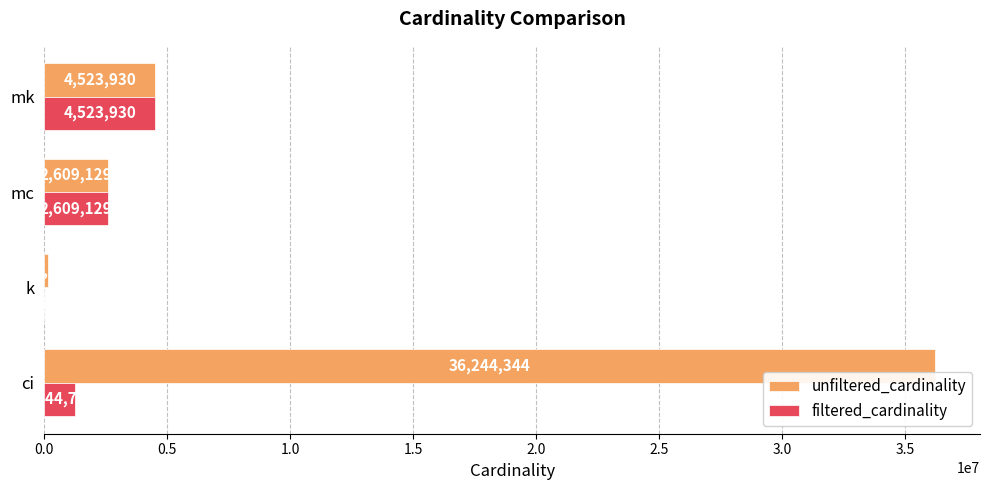

Which series changed the most between k and mk?

filtered_cardinality